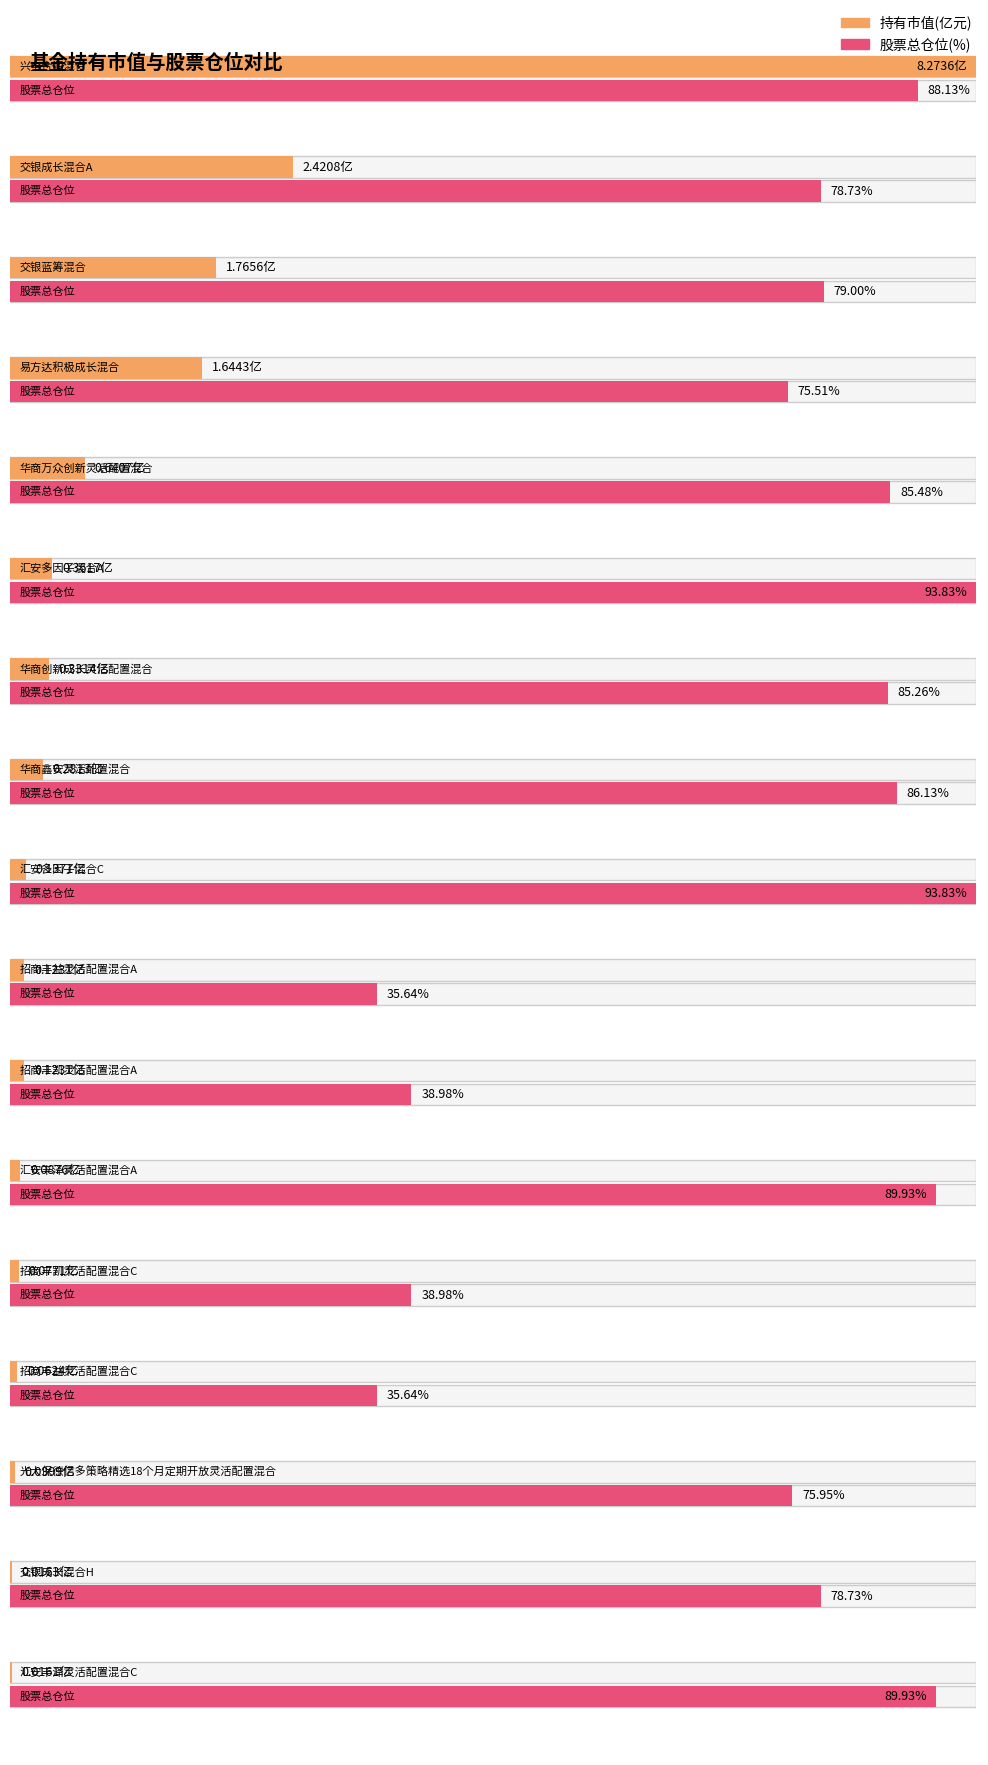

Is it true that 股票总仓位 equals 89.9 at 汇安丰泽灵活配置混合A?

True